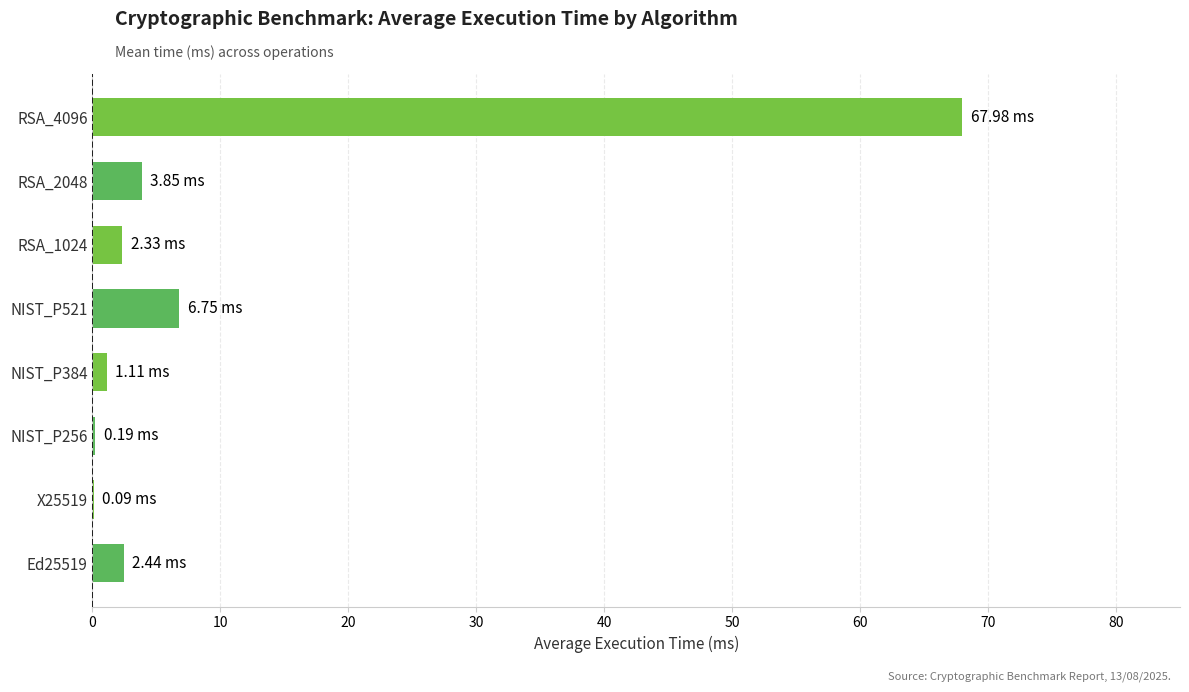

Are the bars horizontal?

Yes